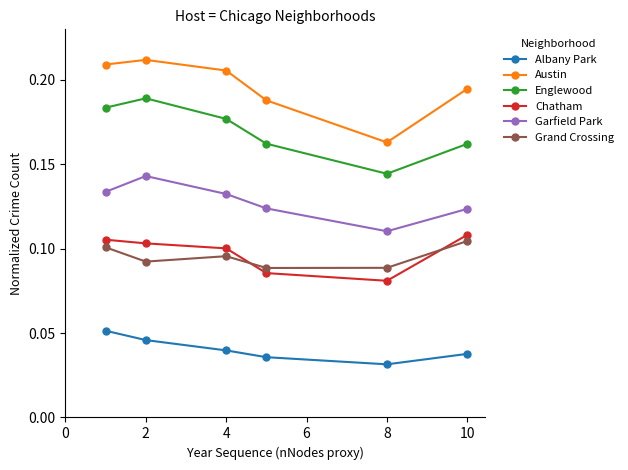

Which series has the largest range (max minus min)?

Austin